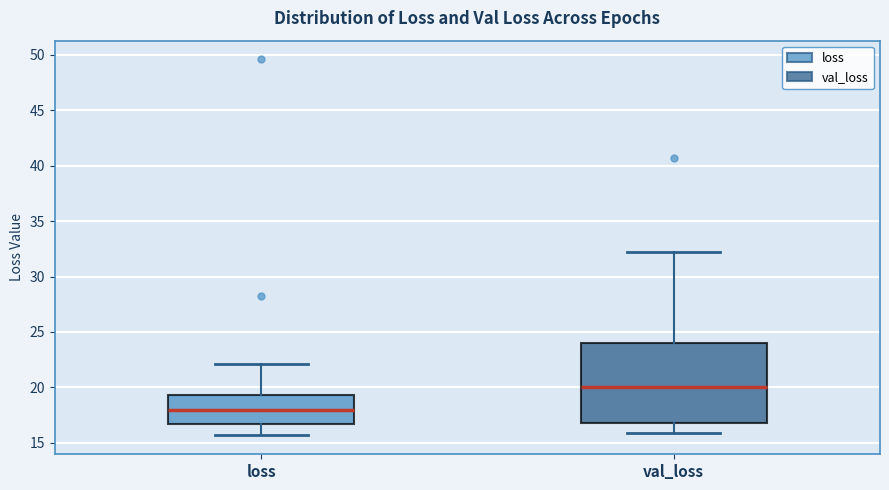

Where does the median line of the box for val_loss sit on the y-axis? The values are not printed on the chart, so give them approximately, as read against the axis.

20.0